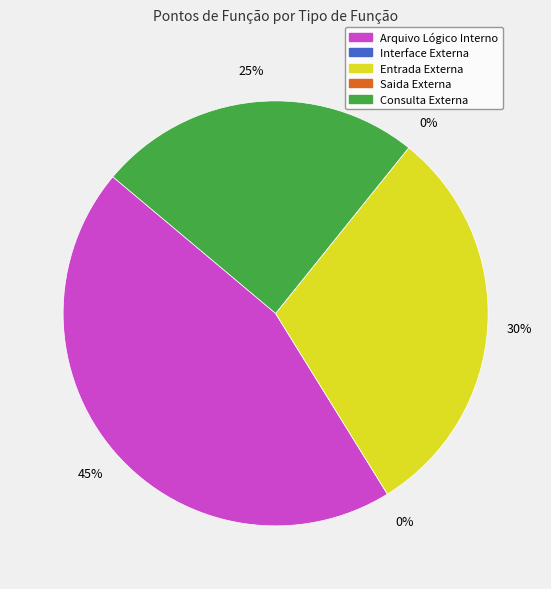

Does Arquivo Lógico Interno account for over 50% of the chart?

No